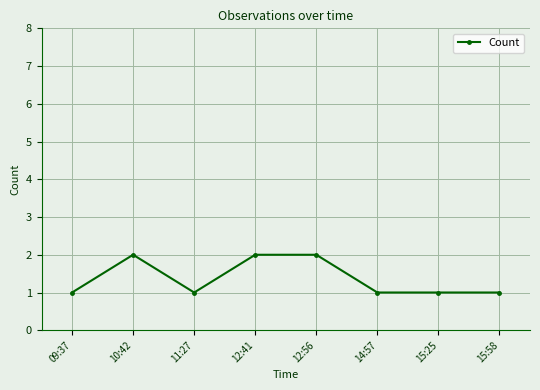

What is the label of the 7th point from the left?

15:25